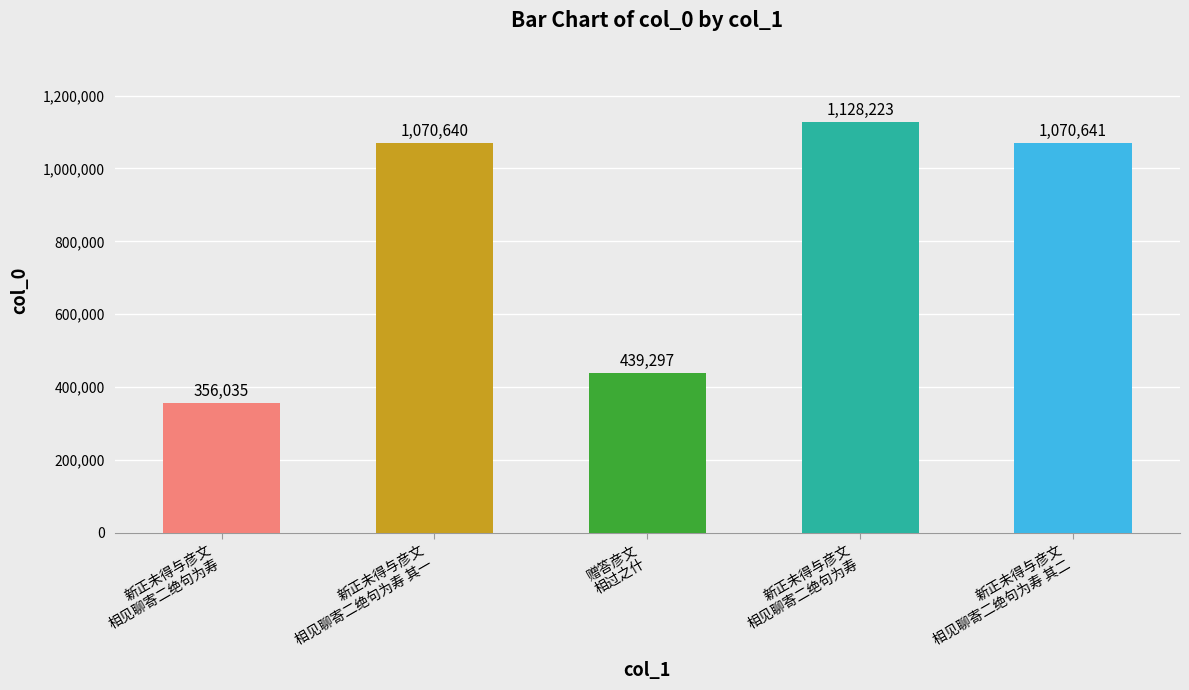

How many data points does each series have?

5